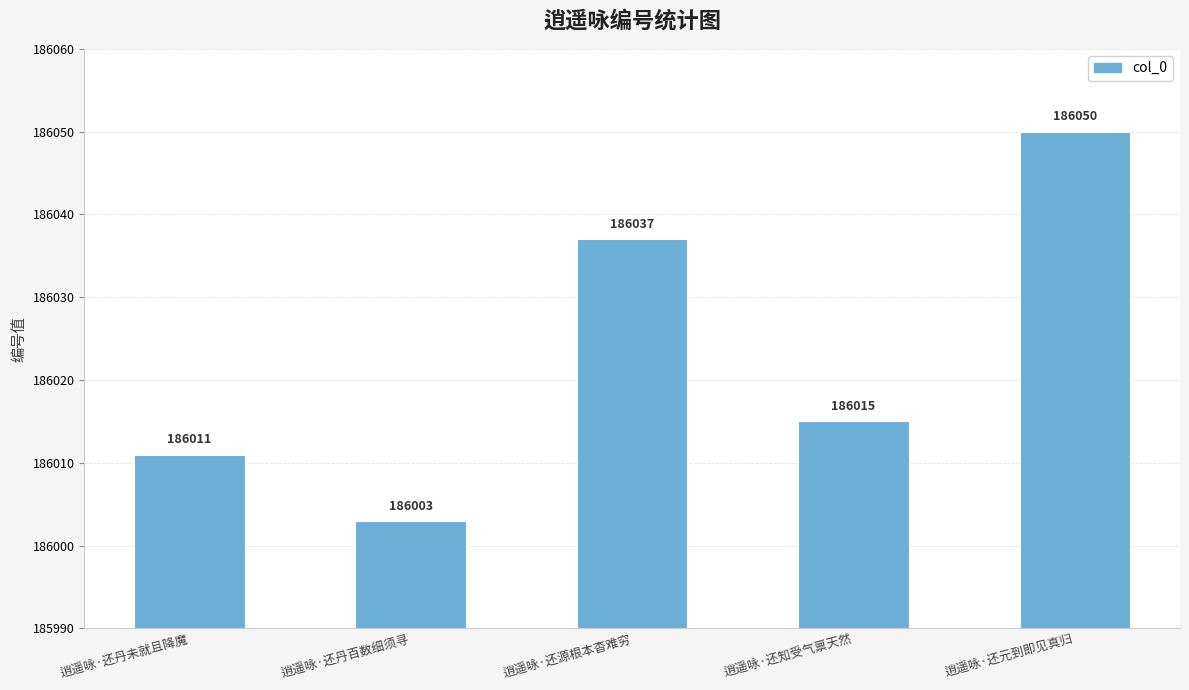

What is the average value?

186023